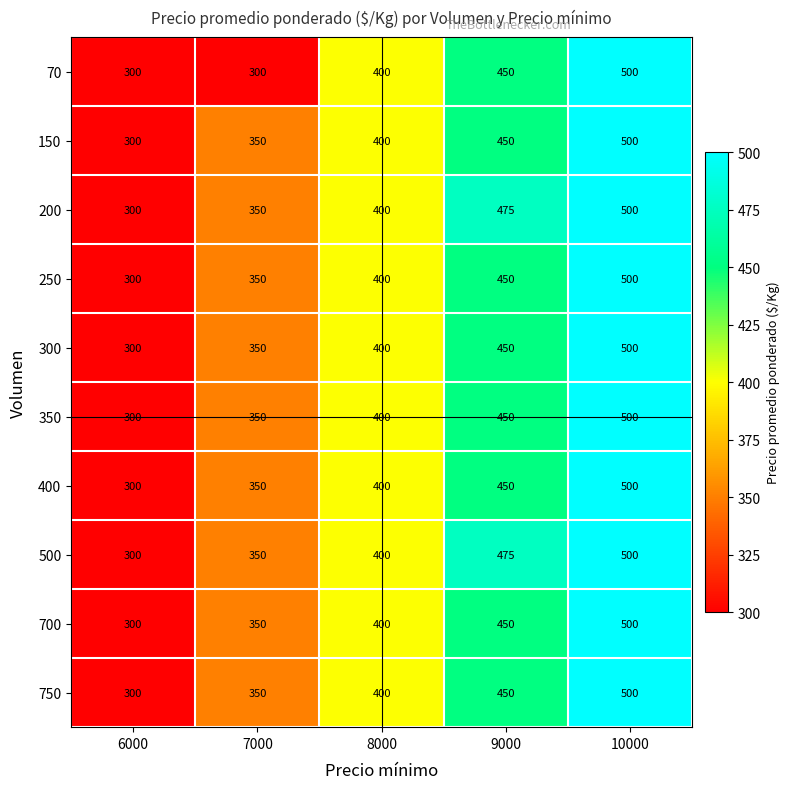

What is the spread (max minus min) of values at 9000?

25